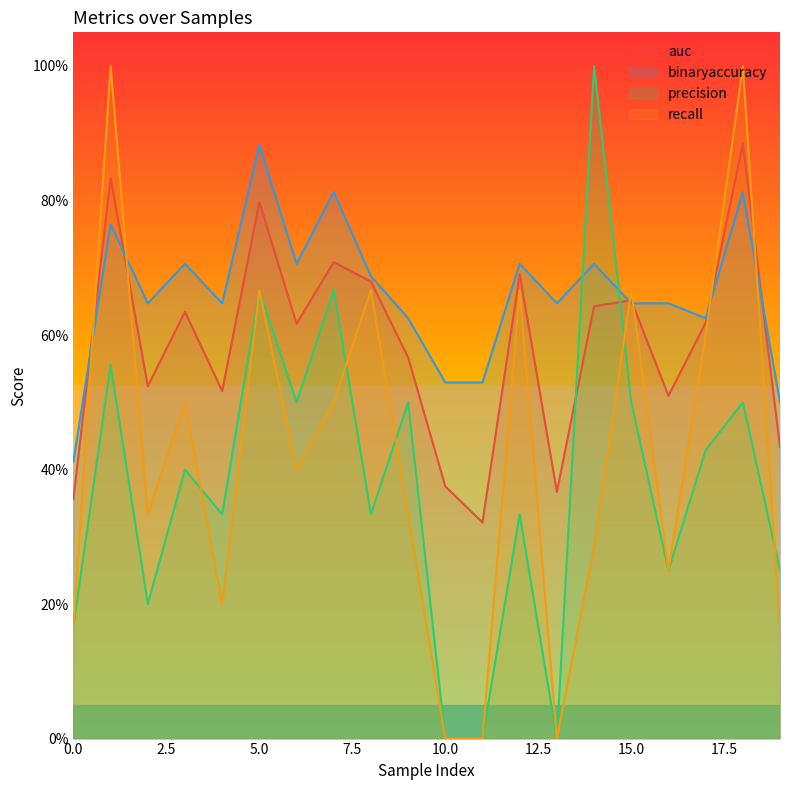

Which has a higher value, 12 or 1?

1